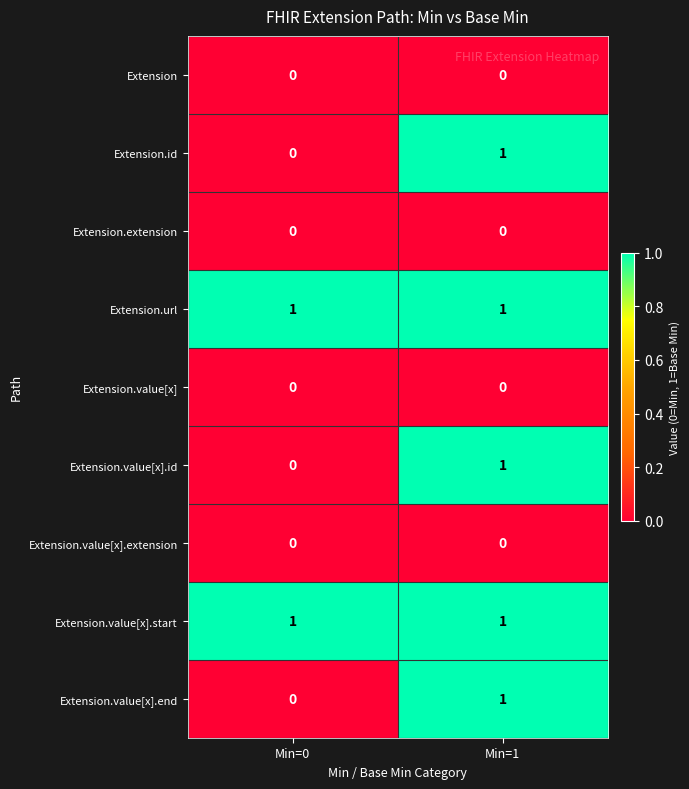

Rank the categories by Extension.value[x].end value from lowest to highest.

Min=0, Min=1